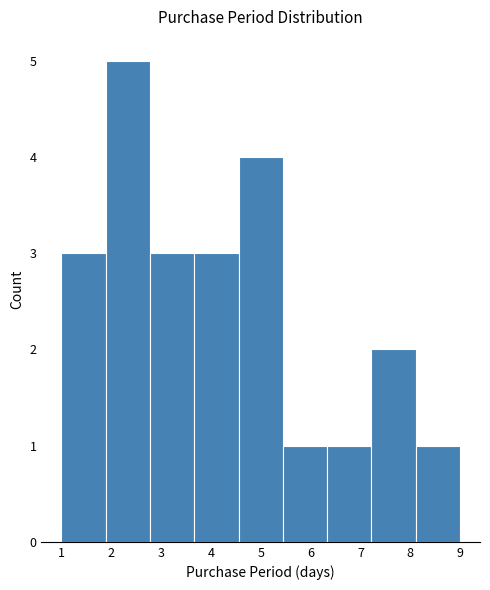

What is the height of the bar covering 4.6 to 5.4 on the x-axis? Neither the bar edges nor the heights are printed on the chart, so give them approximately, as read against the axes.

4